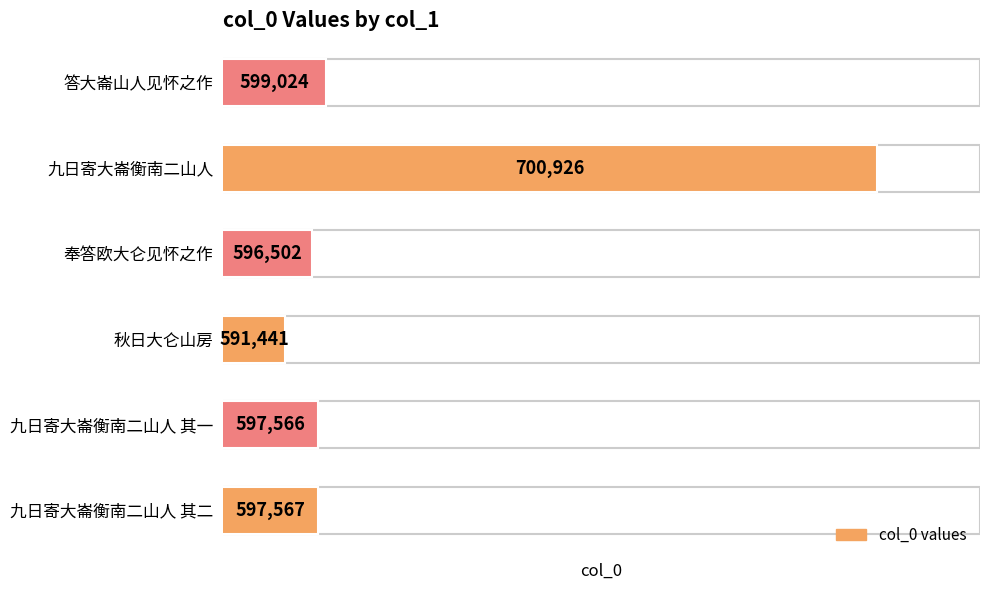

List the labels in order of value, smallest first.

秋日大仑山房, 奉答欧大仑见怀之作, 九日寄大崙衡南二山人 其一, 九日寄大崙衡南二山人 其二, 答大崙山人见怀之作, 九日寄大崙衡南二山人